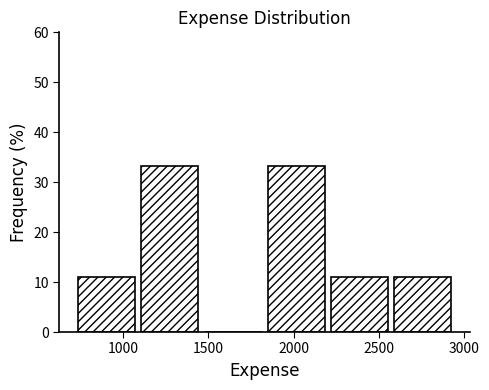

What is the height of the bar covering 2600 to 2950 on the x-axis? Neither the bar edges nor the heights are printed on the chart, so give them approximately, as read against the axes.

11